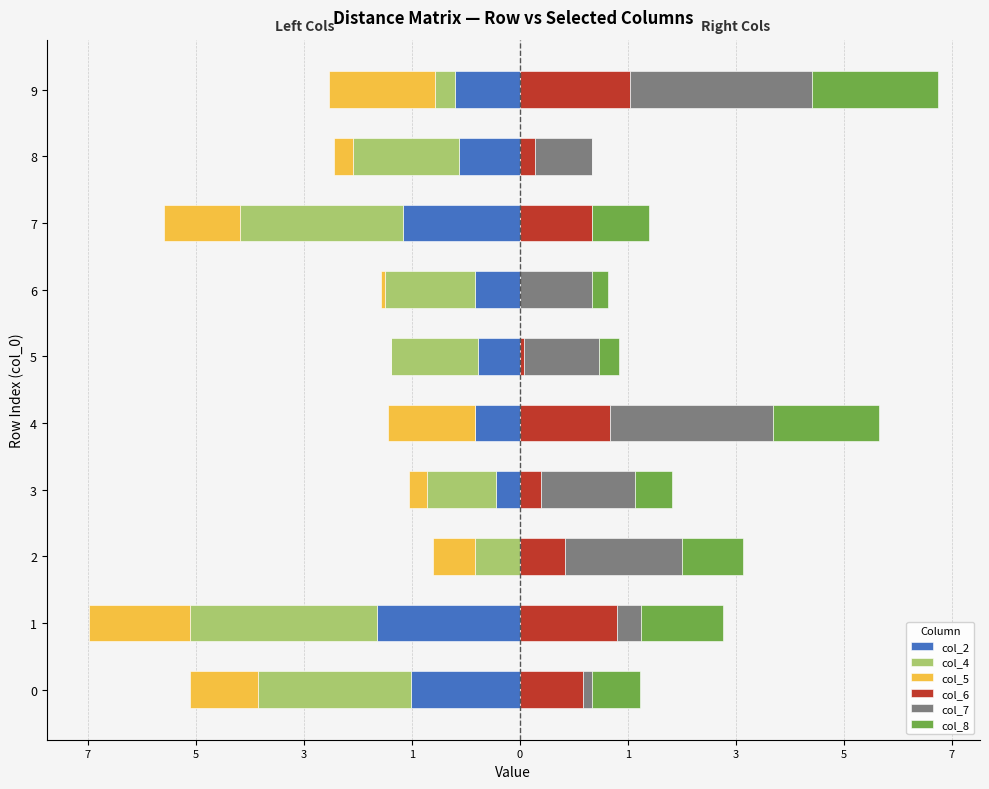

Is the value of col_6 at 3 greater than the value of col_2 at 1?

Yes